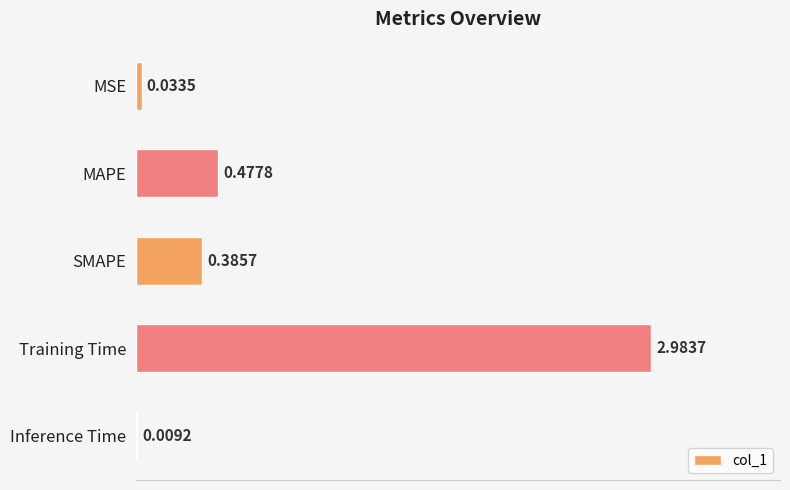

What is the change in value from SMAPE to Training Time?

+2.6